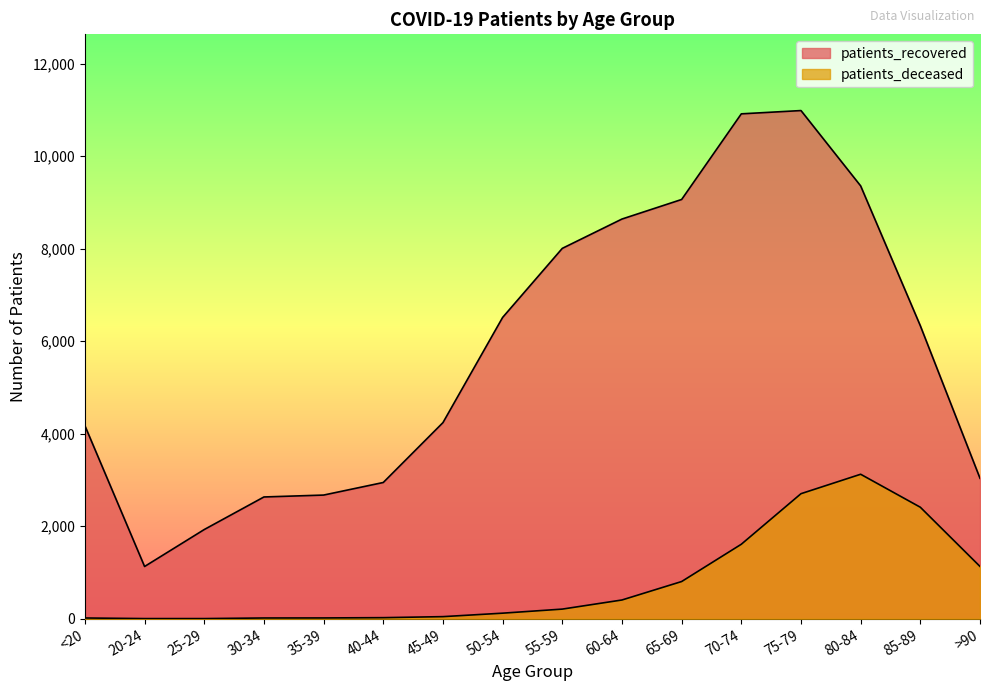

Where is the first local maximum for patients_deceased?

80-84